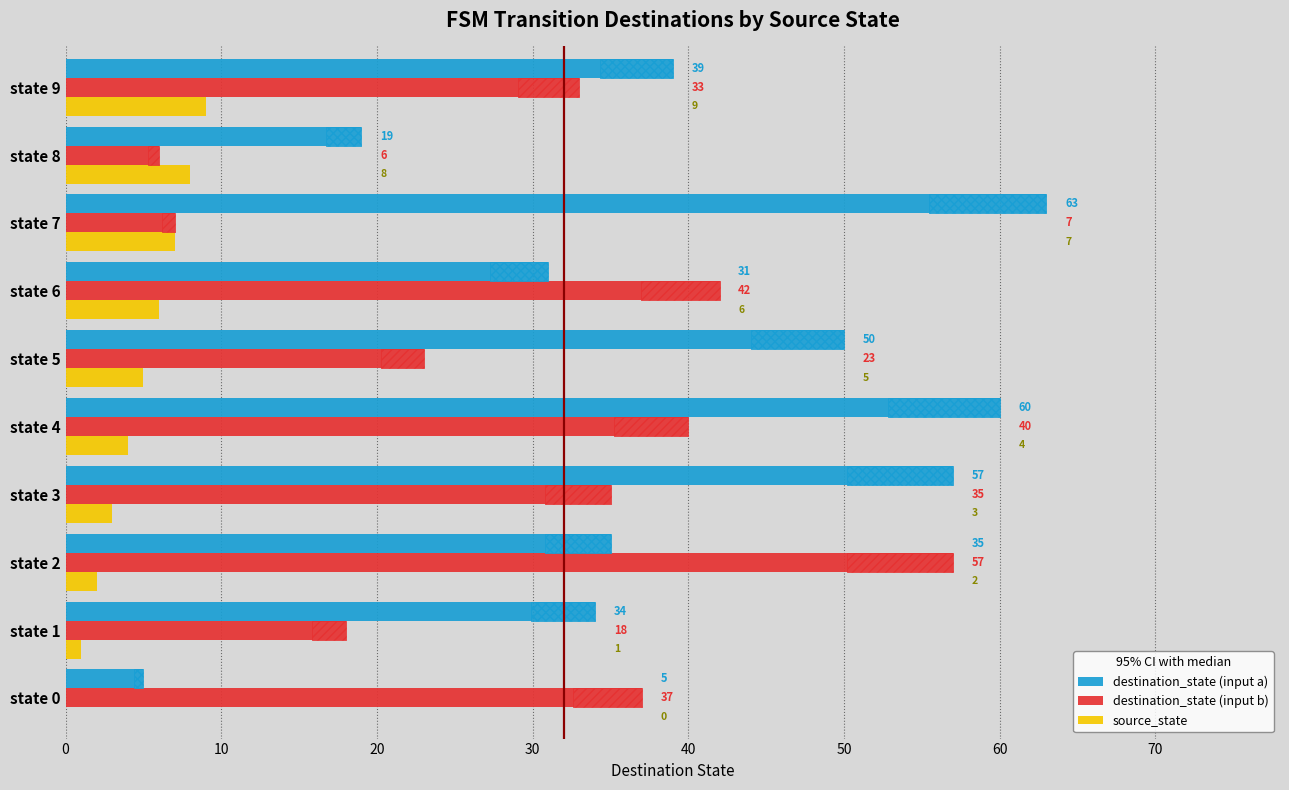

Where is destination_state (input b) nearest to the value 31?

state 9